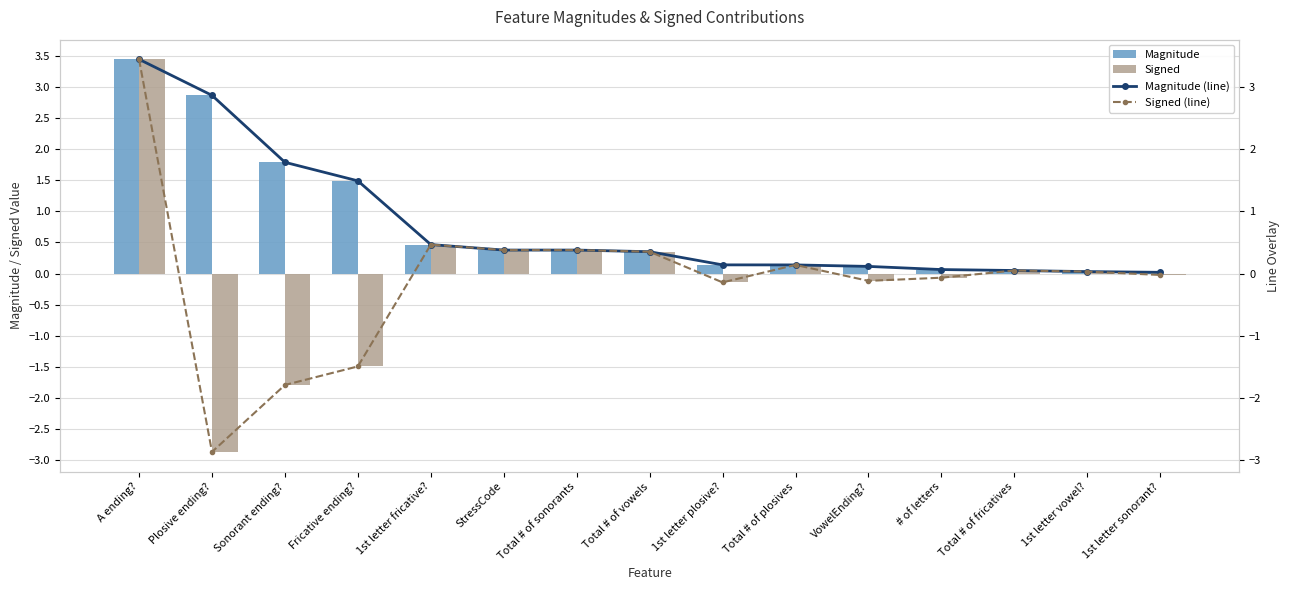

Between Plosive ending? and Total # of plosives, which series saw the biggest shift?

Signed